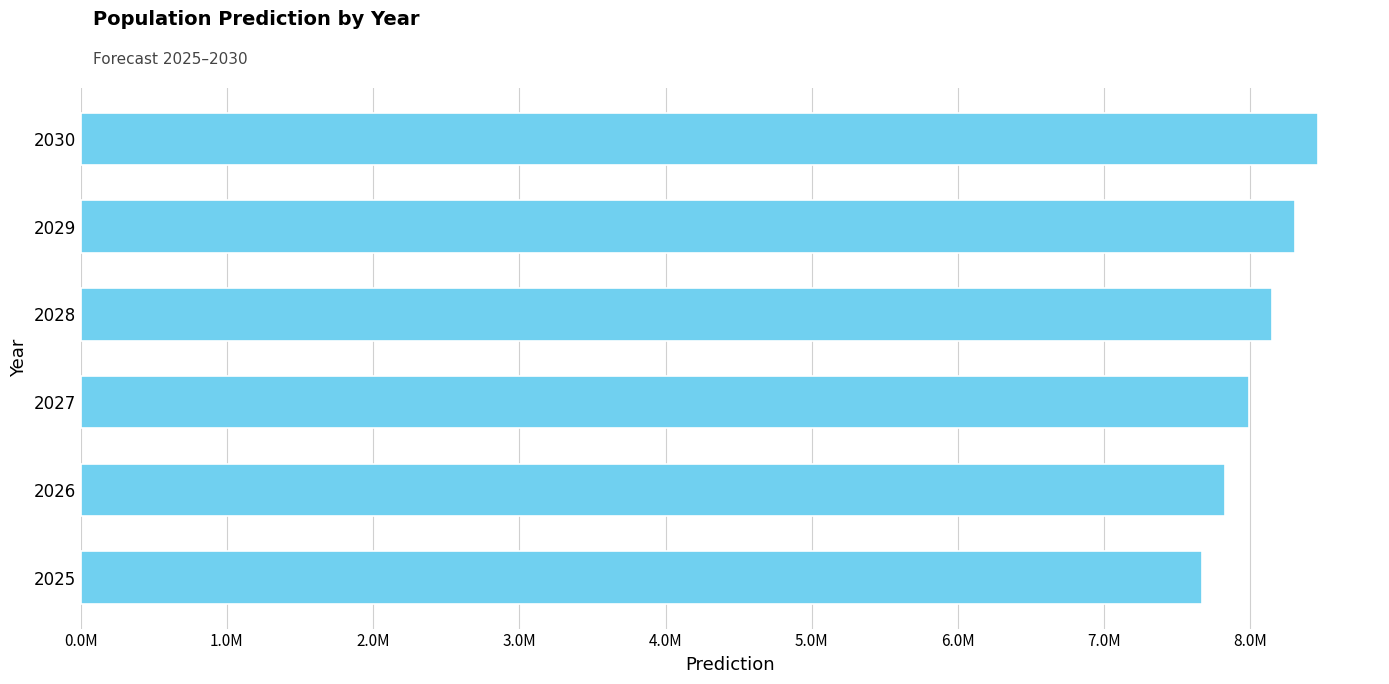

Does the chart contain any negative values?

No